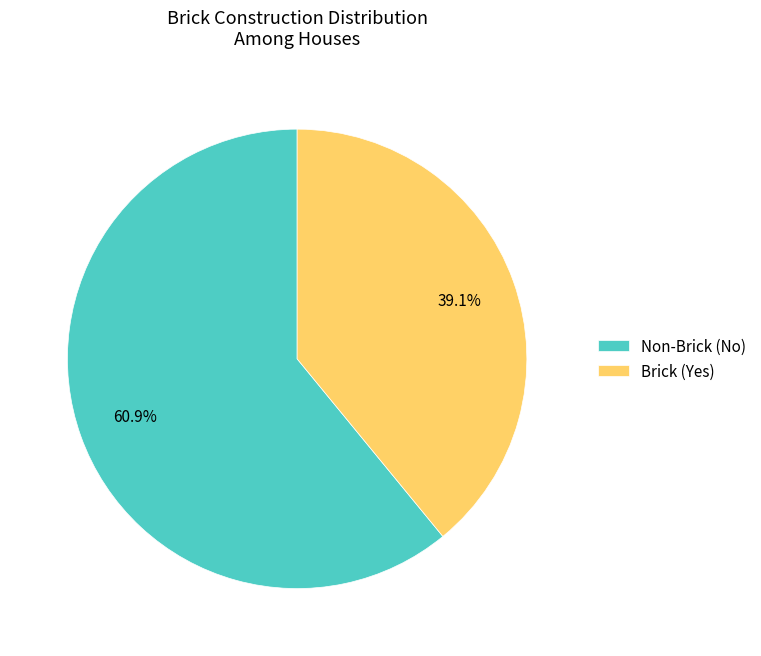

What is the total percentage of Non-Brick (No) and Brick (Yes)?

100.0%